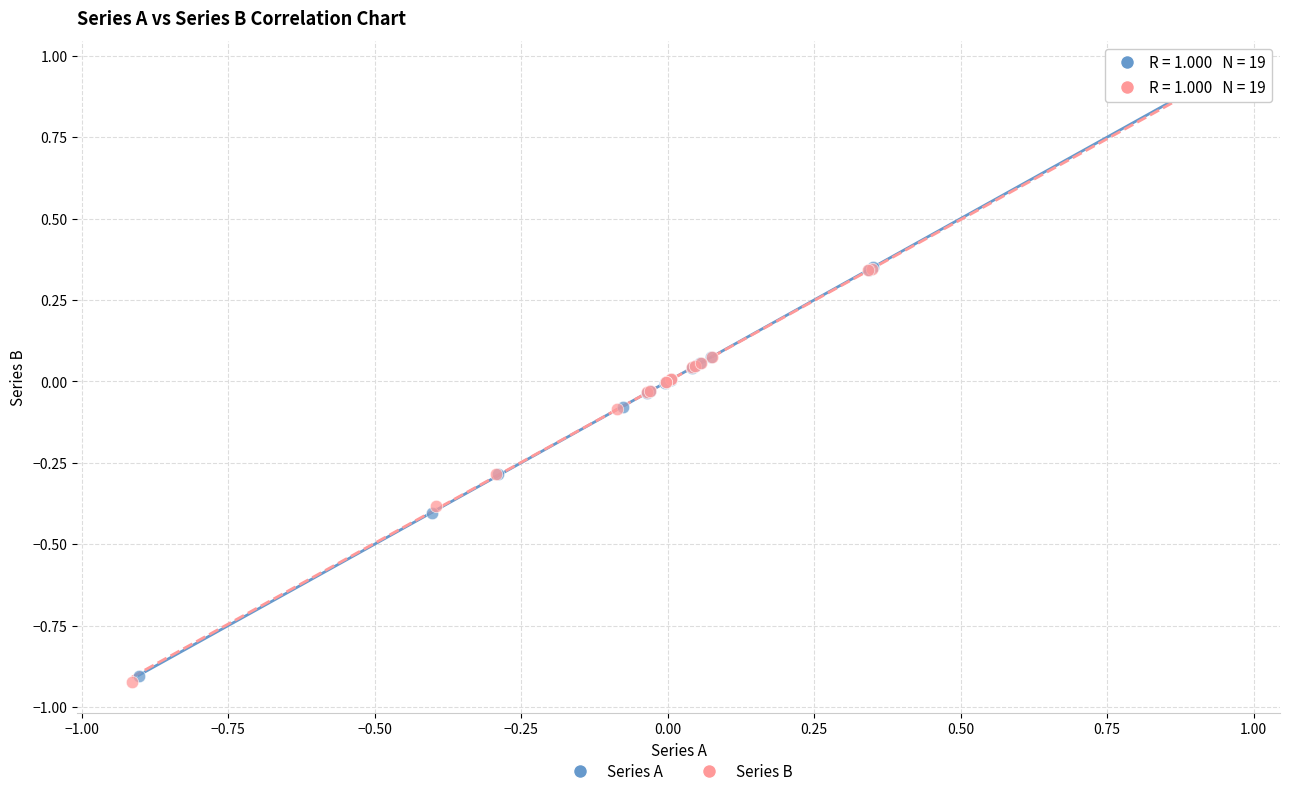

Which series has the largest Y range (max minus min)?

Series B